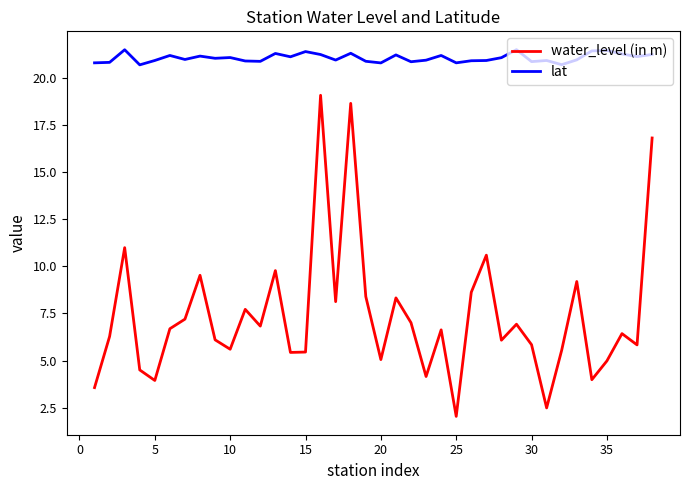

Does the chart display data point markers on the line(s)?

No